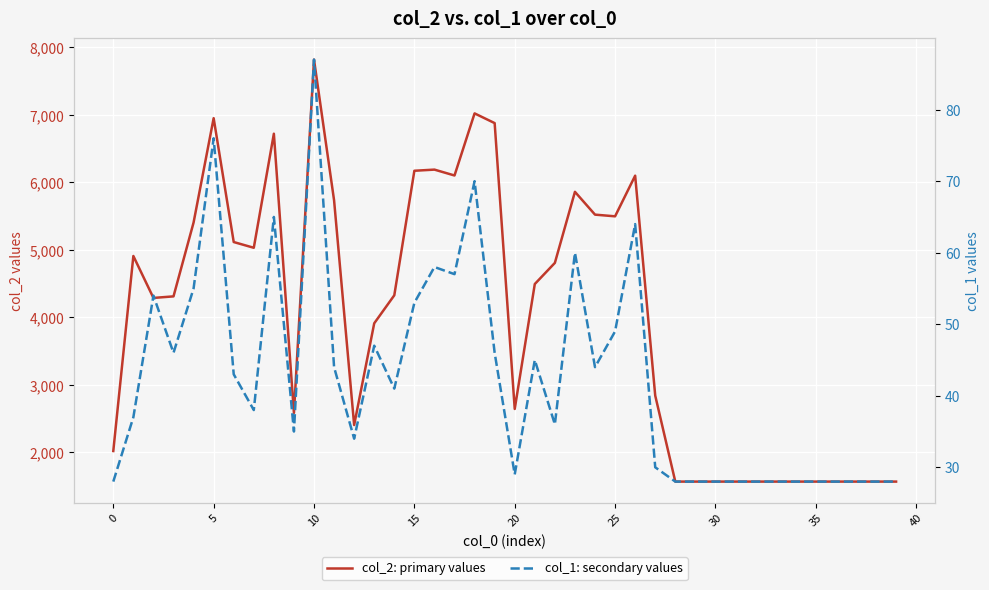

Reading left to right, list all the values displayed in this chart.

col_2: primary values: 2021	4910	4289	4312	5406	6952	5117	5032	6722	2585	7820	5735	2406	3913	4328	6173	6190	6103	7023	6879	2644	4495	4808	5861	5523	5498	6100	2842	1568	1568	1568	1568	1568	1568	1568	1568	1568	1568	1568	1568
col_1: secondary values: 28	37	54	46	55	76	43	38	65	35	87	44	34	47	41	53	58	57	70	46	29	45	36	60	44	49	64	30	28	28	28	28	28	28	28	28	28	28	28	28